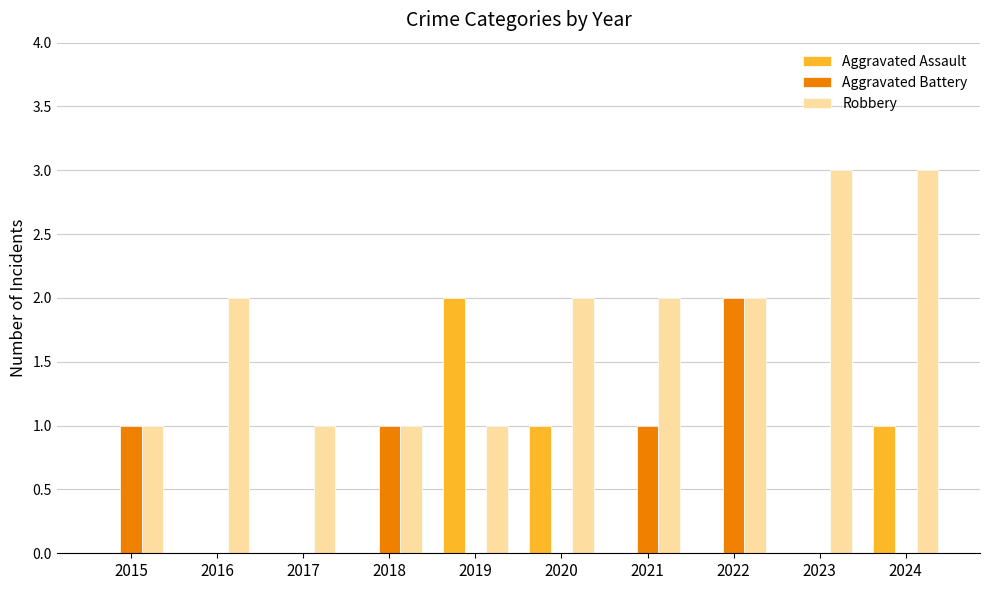

Reading left to right, transcribe all the data shown in this chart.

Aggravated Assault: 0	0	0	0	2	1	0	0	0	1
Aggravated Battery: 1	0	0	1	0	0	1	2	0	0
Robbery: 1	2	1	1	1	2	2	2	3	3